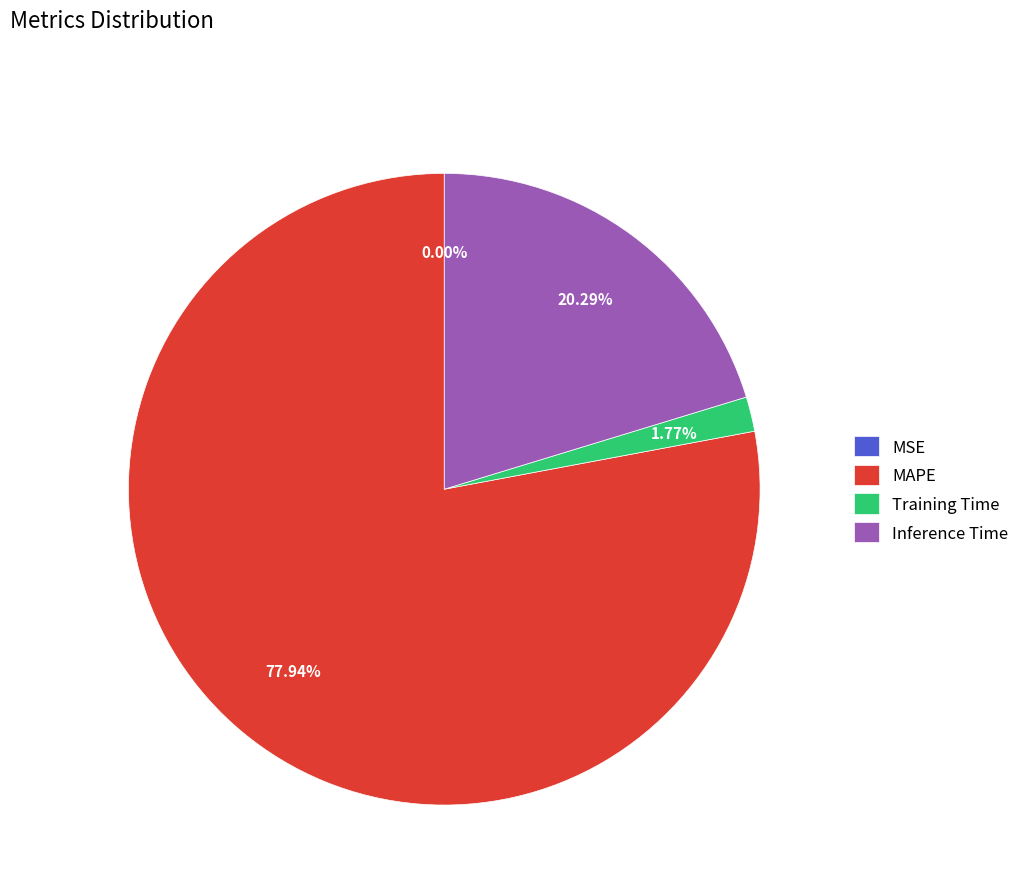

Between Inference Time and MAPE, which is larger?

MAPE